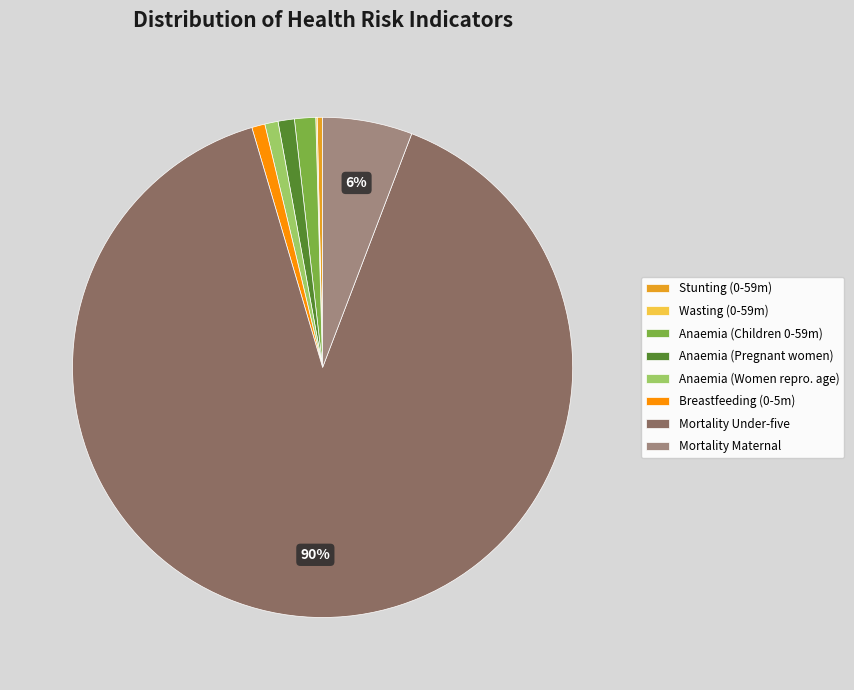

Combined, do Anaemia (Women repro. age) and Anaemia (Children 0-59m) account for over 50%?

No